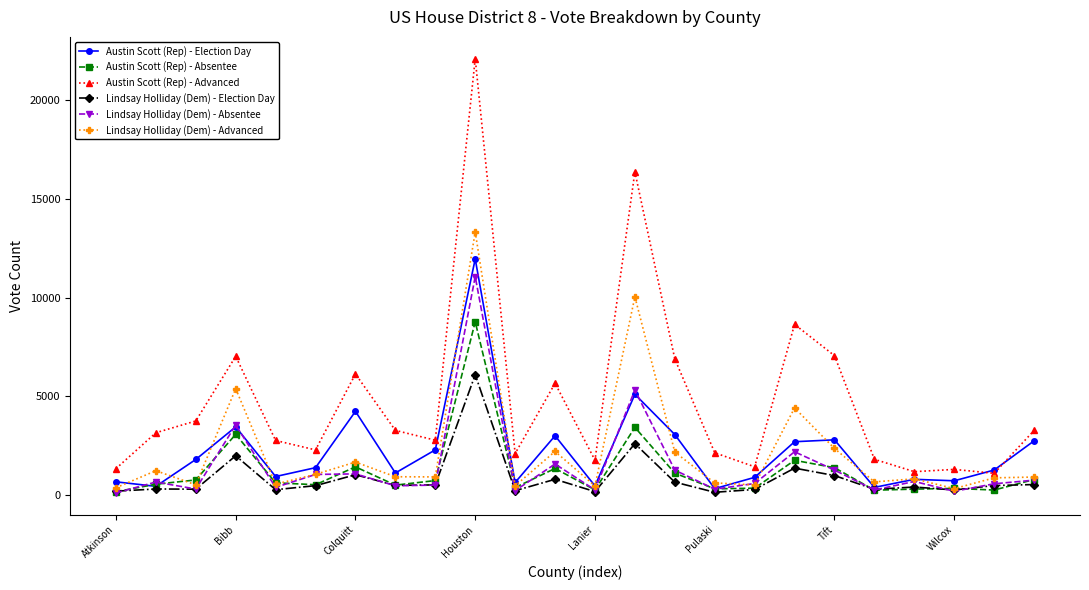

True or false: Austin Scott (Rep) - Election Day and Lindsay Holliday (Dem) - Advanced intersect in this chart.

True